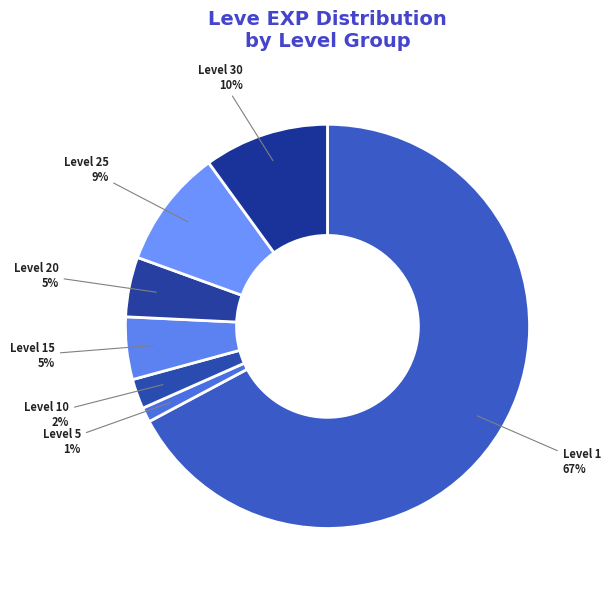

Which has a higher value, Level 15 or Level 30?

Level 30